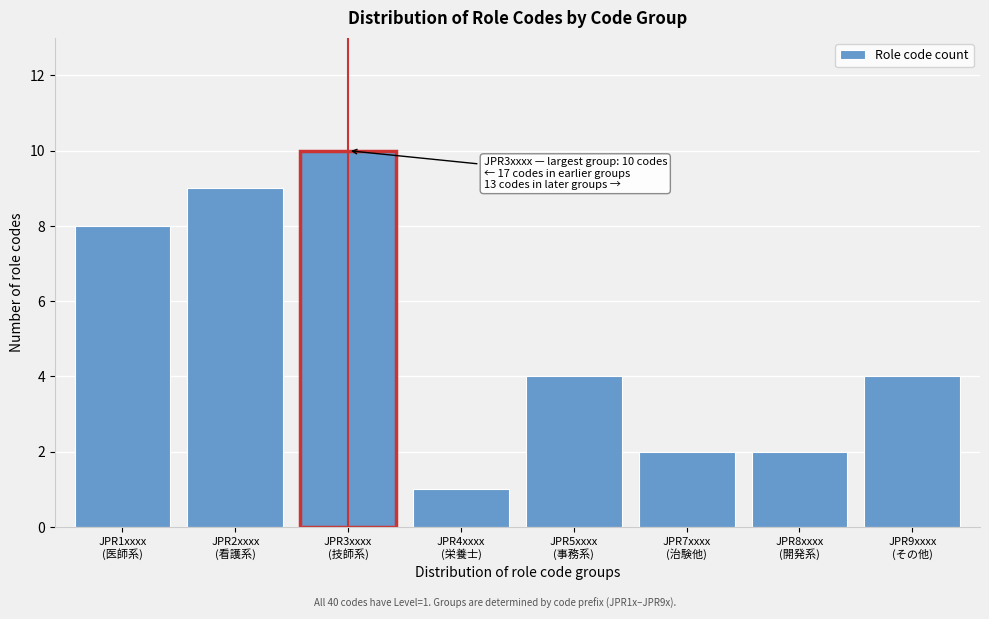

Reading right to left, what are all the values shown in this chart?

4	2	2	4	1	10	9	8